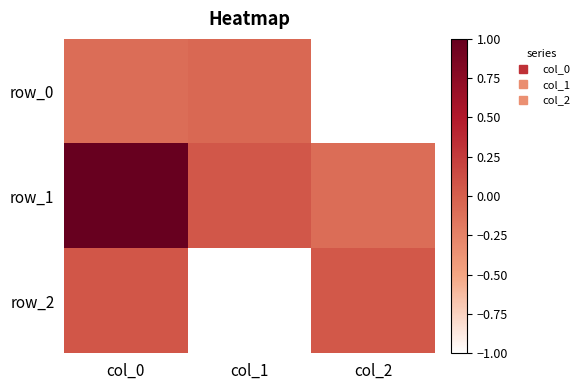

List the labels in order of row_0 value, largest first.

col_1, col_0, col_2